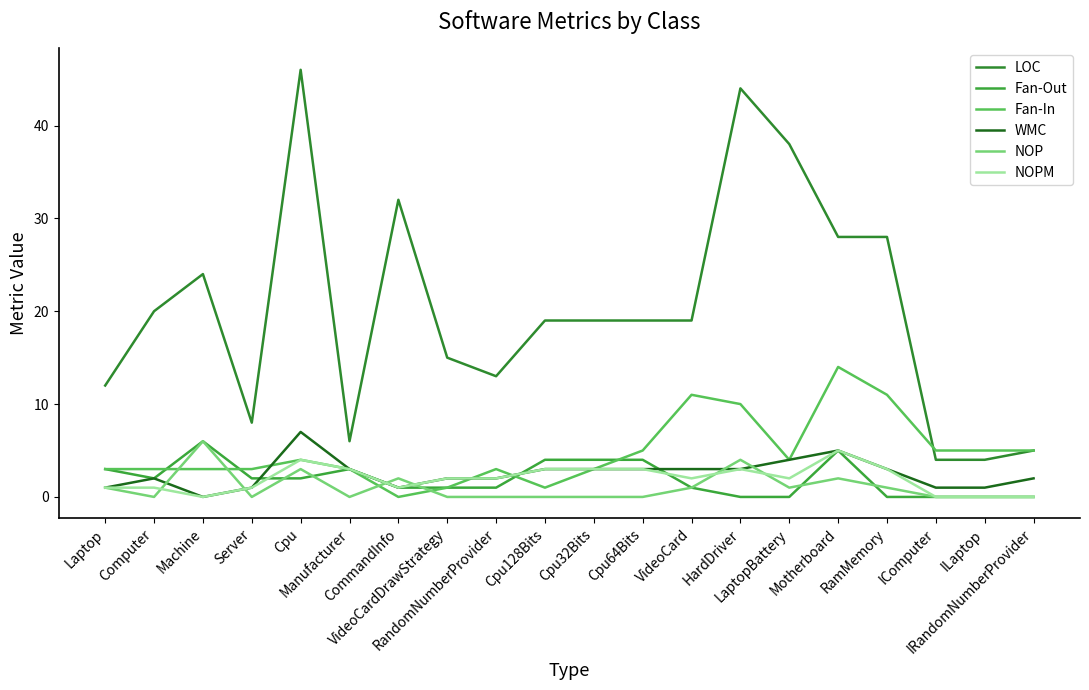

At which category does the chart reach its minimum across all series?

HardDriver